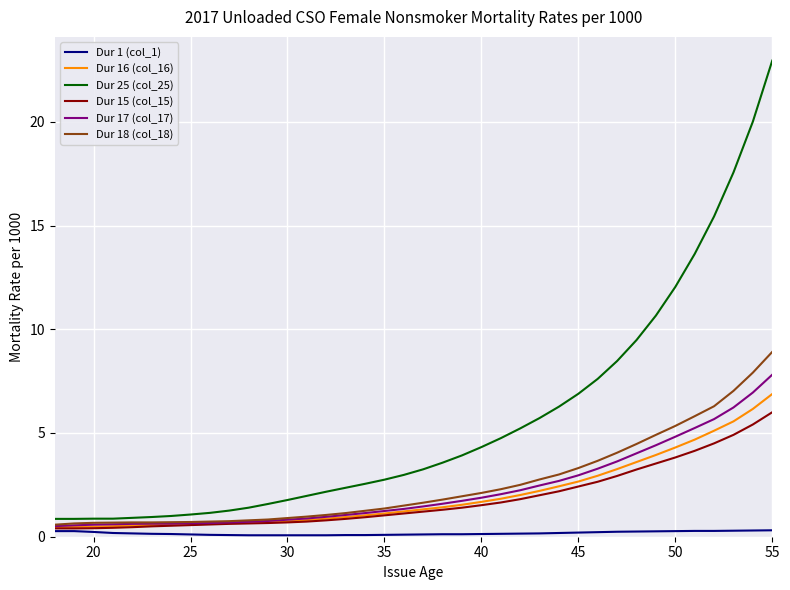

True or false: Dur 1 (col_1) and Dur 25 (col_25) cross at least once.

False